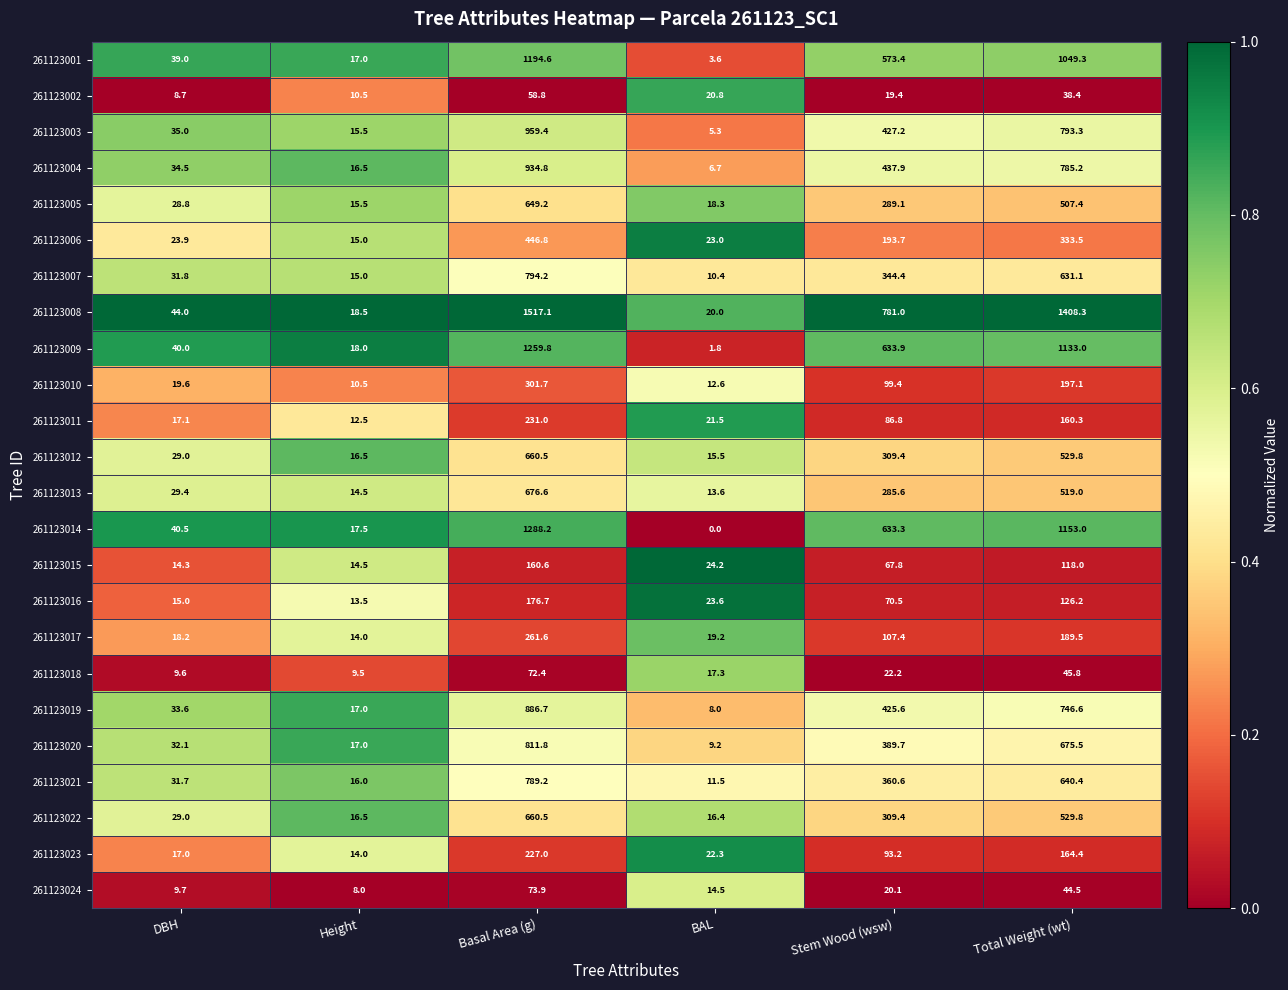

List the labels in order of 261123005 value, smallest first.

Height, BAL, DBH, Stem Wood (wsw), Total Weight (wt), Basal Area (g)